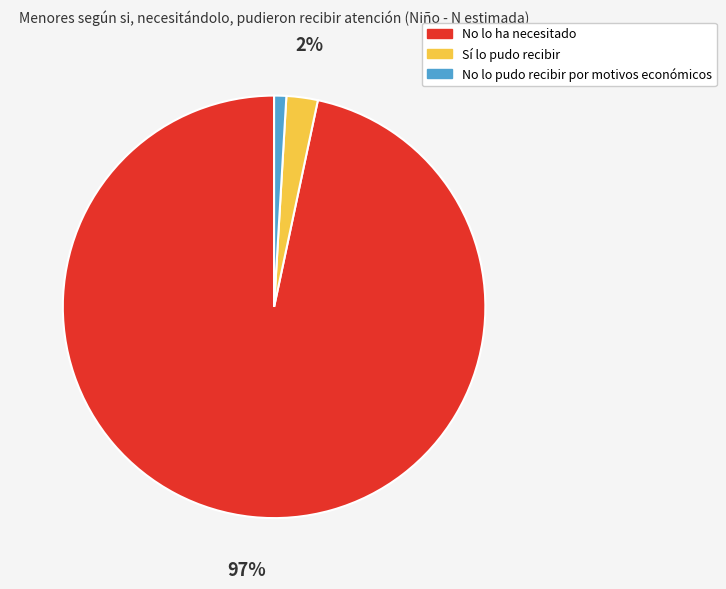

Do No lo ha necesitado and No lo pudo recibir por motivos económicos together represent more than half of the pie?

Yes